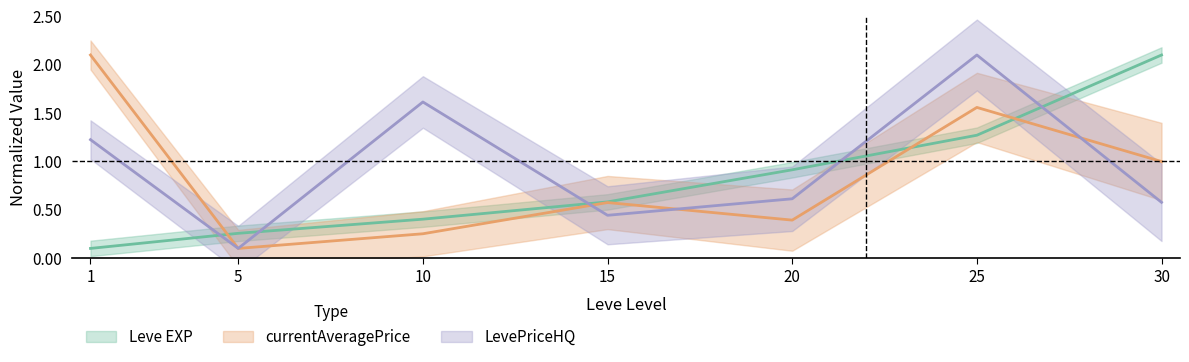

Which series has the largest range (max minus min)?

Leve EXP